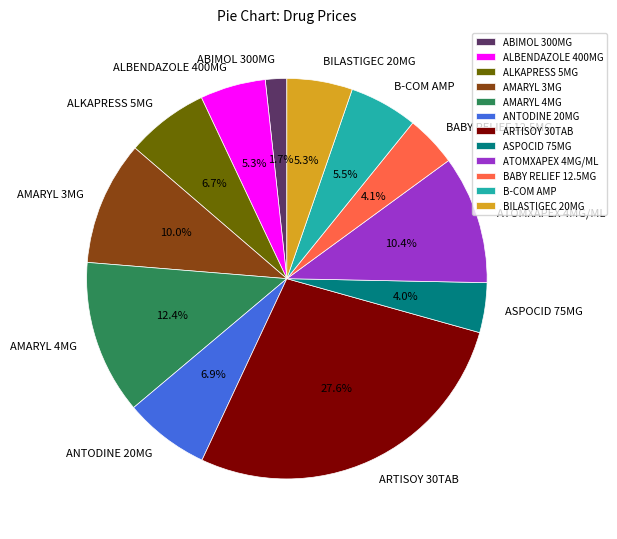

Is there a majority slice in this chart?

No